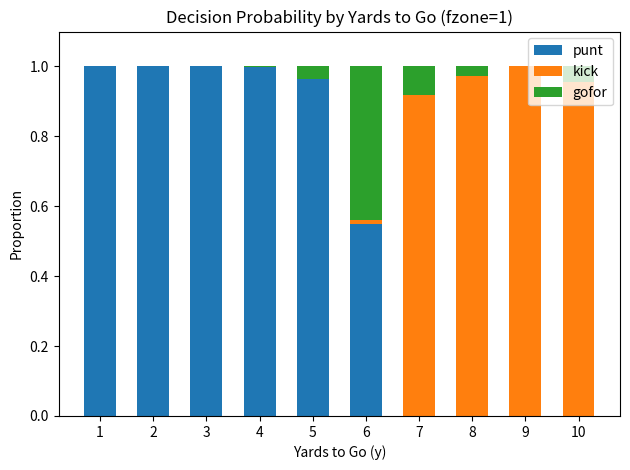

True or false: punt has a value of -0.5 at 9.

False